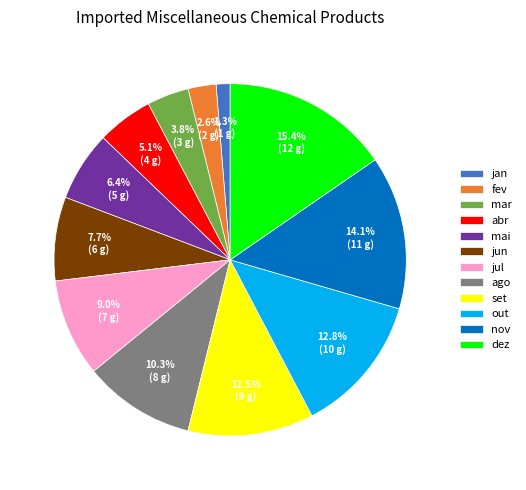

Does dez represent more than half of the total?

No